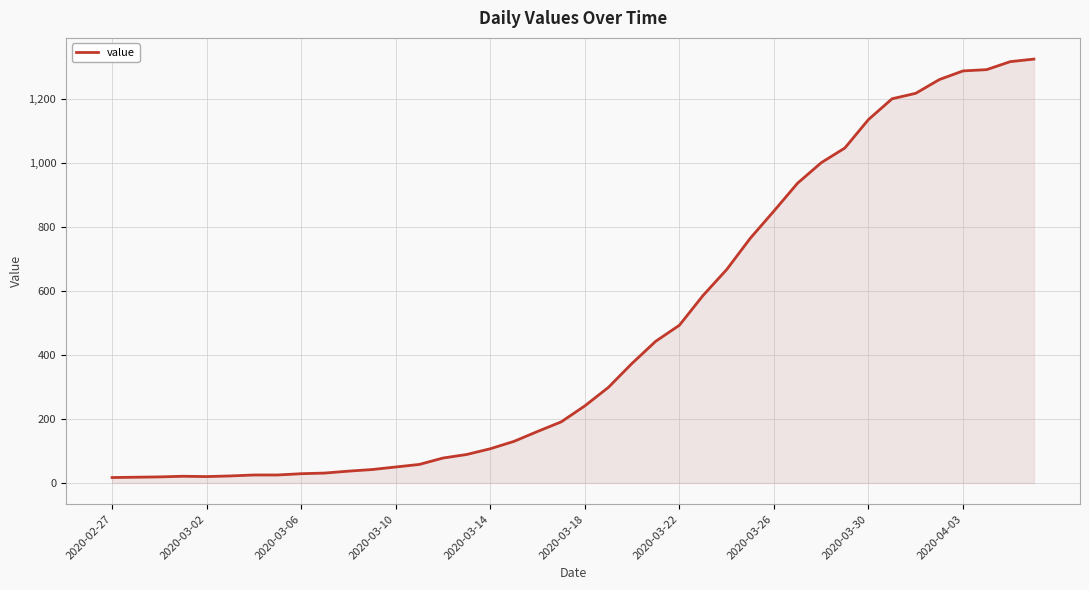

What is the difference between the second highest and minimum values?

1300